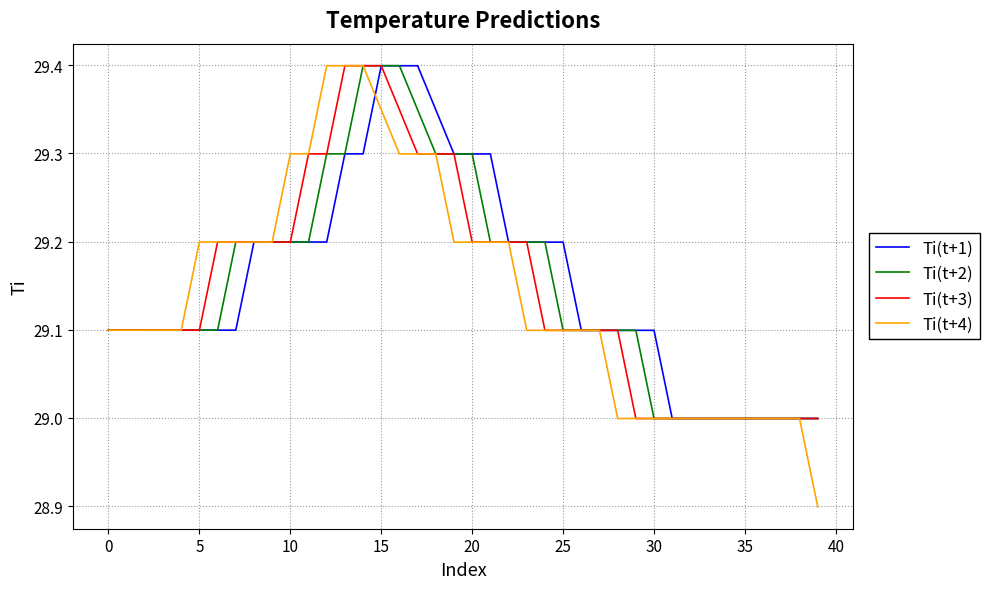

What is the maximum value for Ti(t+2)?

29.4